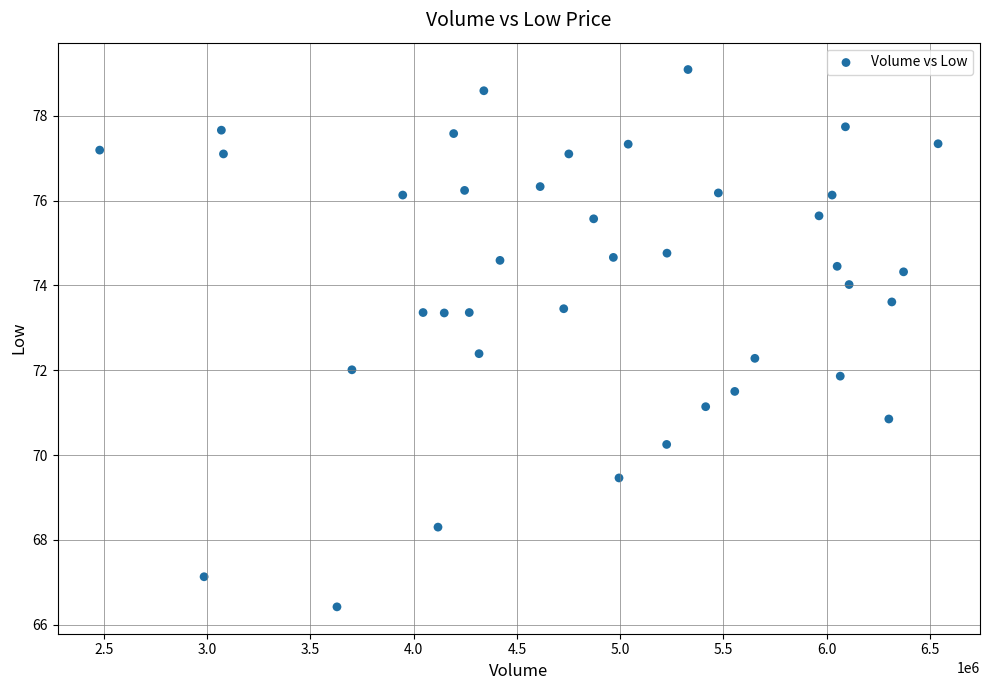

What is the range of Y values (max minus min)?

12.7